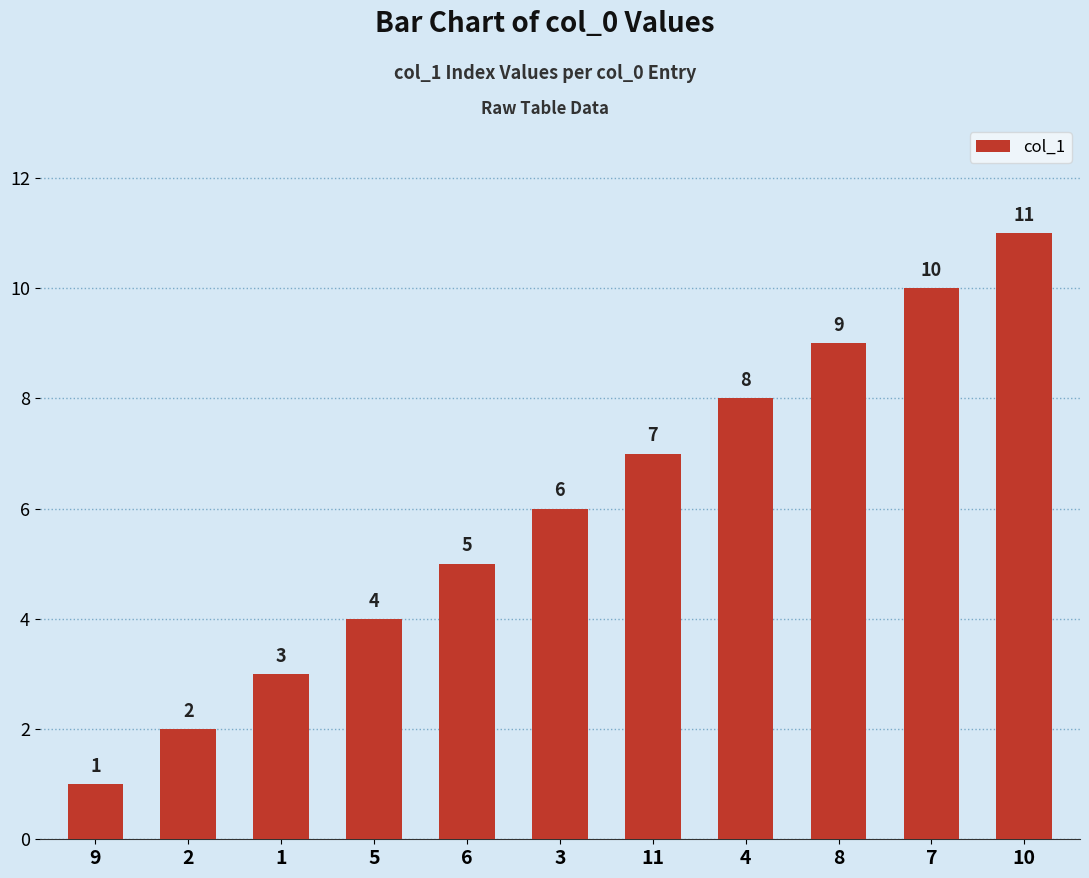

At which category does the chart reach its peak across all series?

10